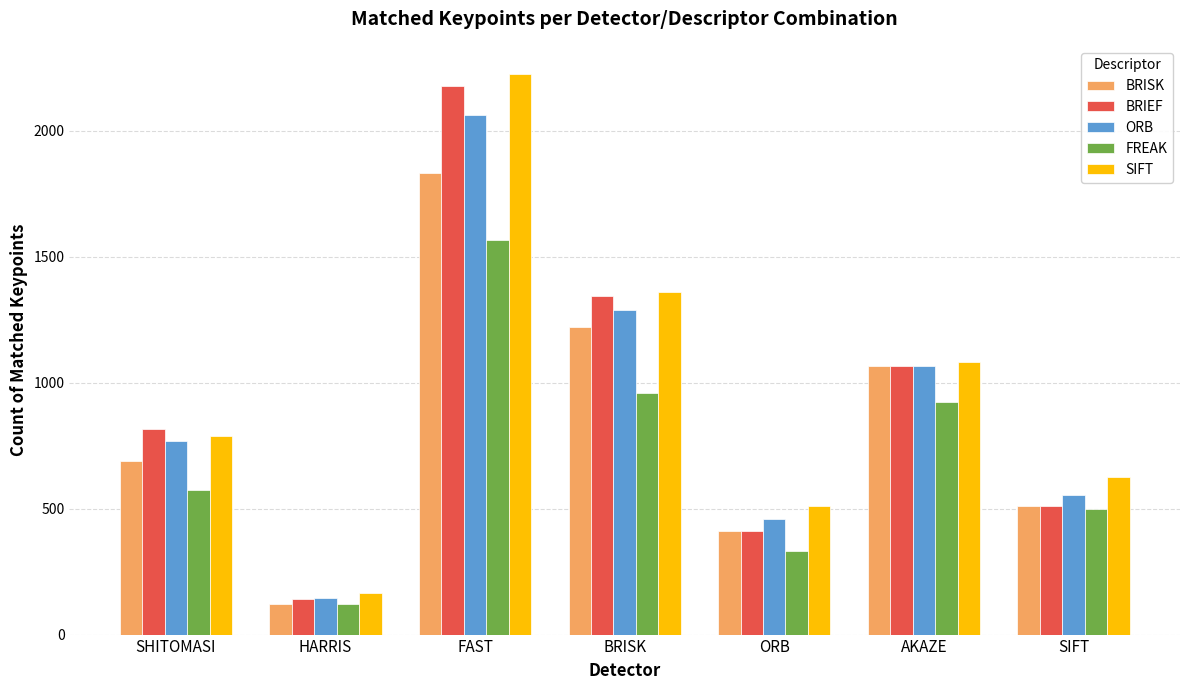

Between SHITOMASI and HARRIS, which series saw the biggest shift?

BRIEF